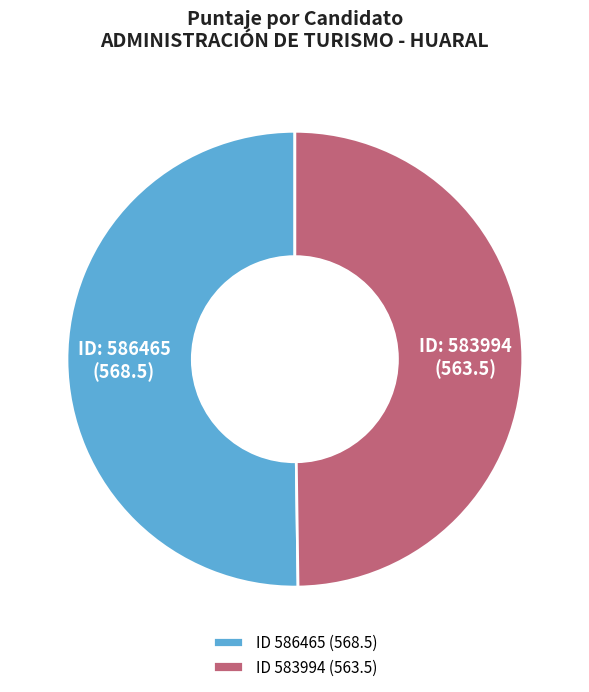

Approximately how many times larger is the value at ID 583994 (563.5) compared to ID 586465 (568.5)?

1.0